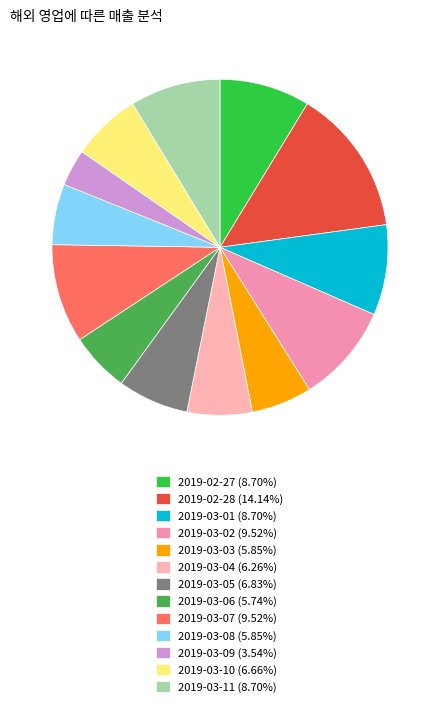

Is 2019-03-07 the majority of the pie?

No